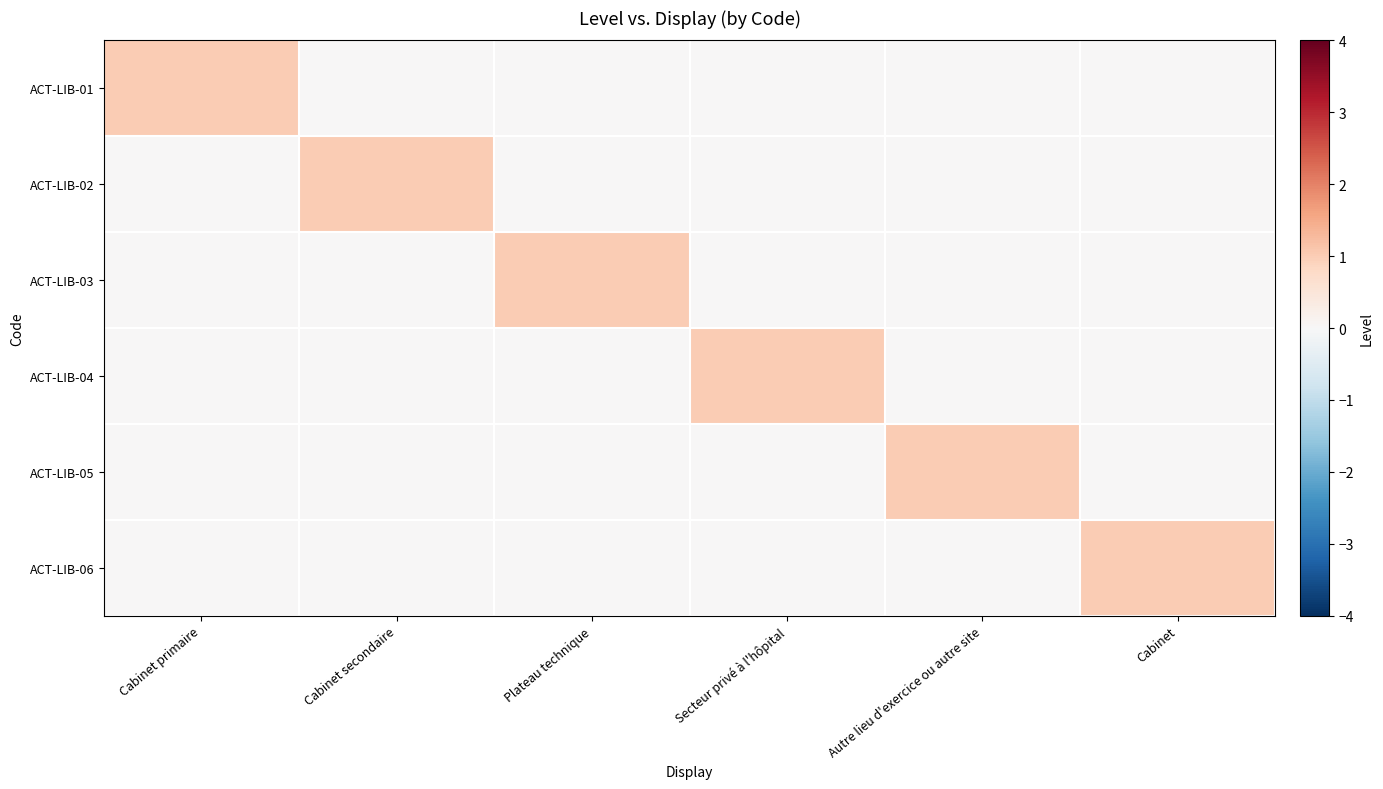

At how many categories does at least one series exceed 0?

6